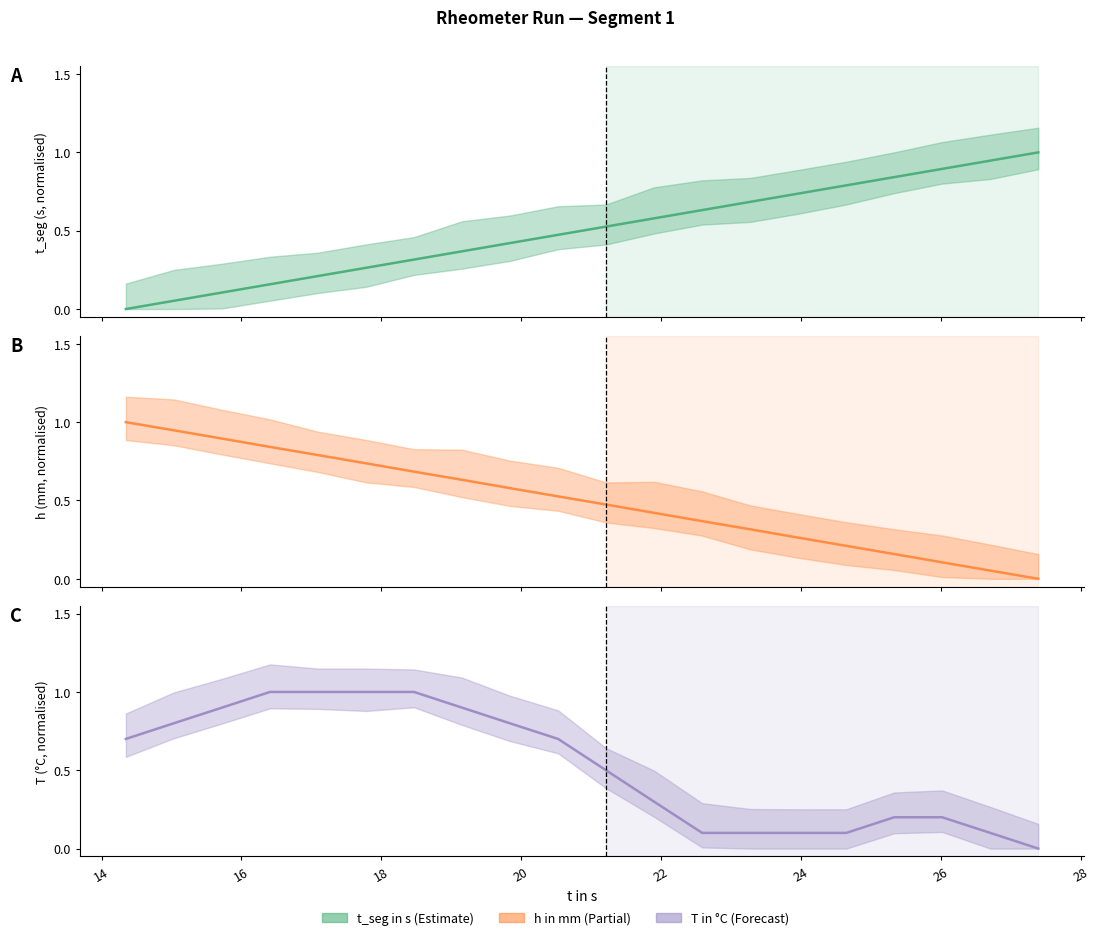

How many values in t_seg in s are above zero?

19